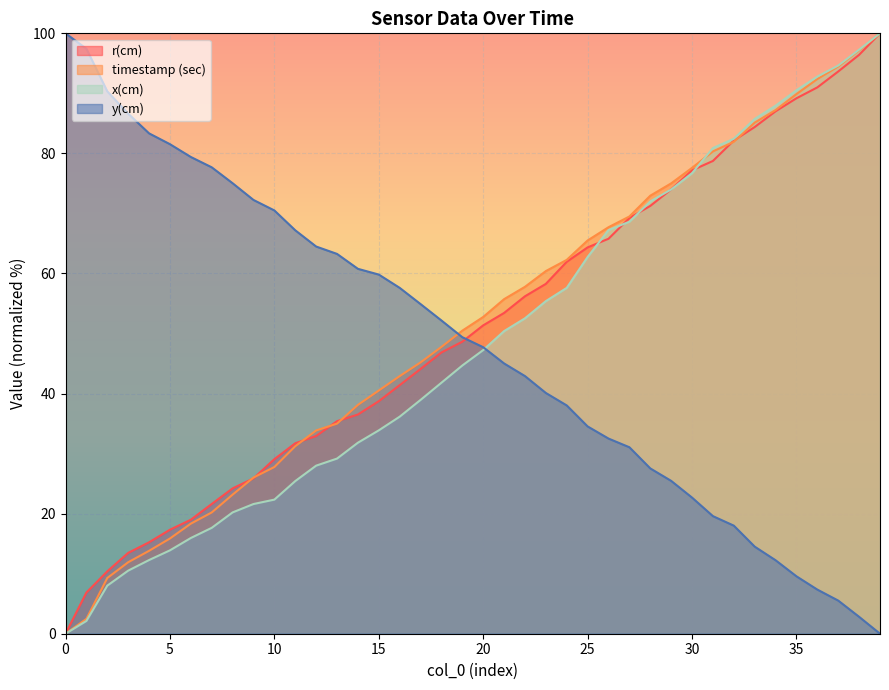

What is the value of the y(cm) point at the 27th from the left?

32.5